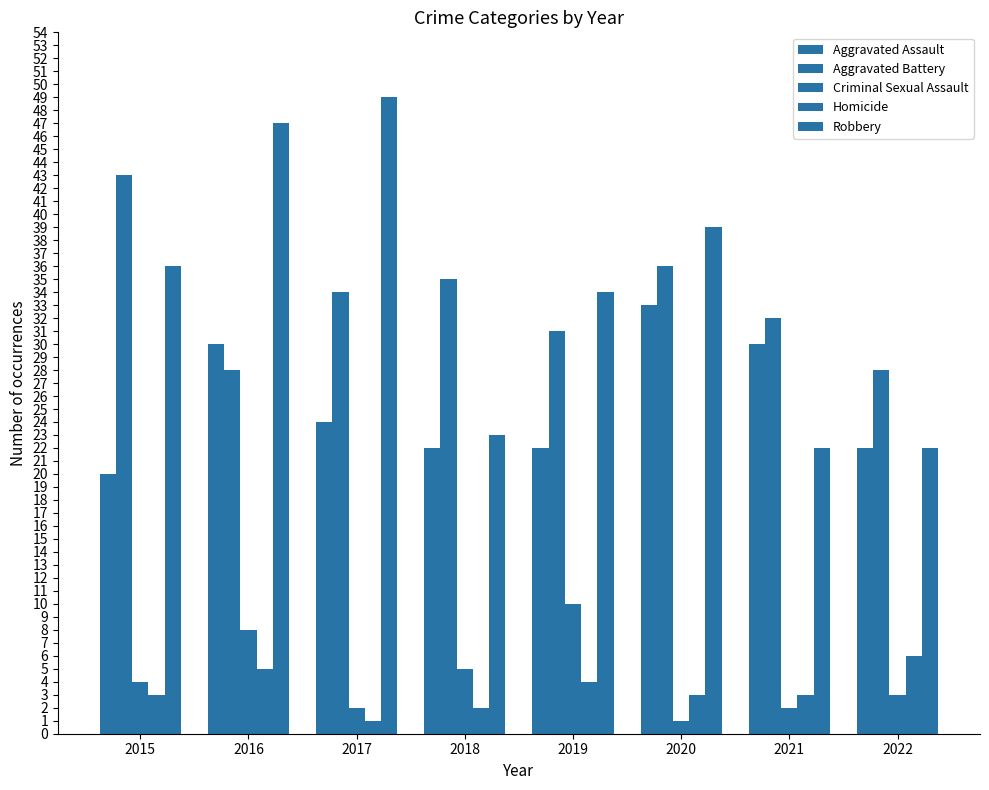

How many Criminal Sexual Assault values are between 2 and 8?

6